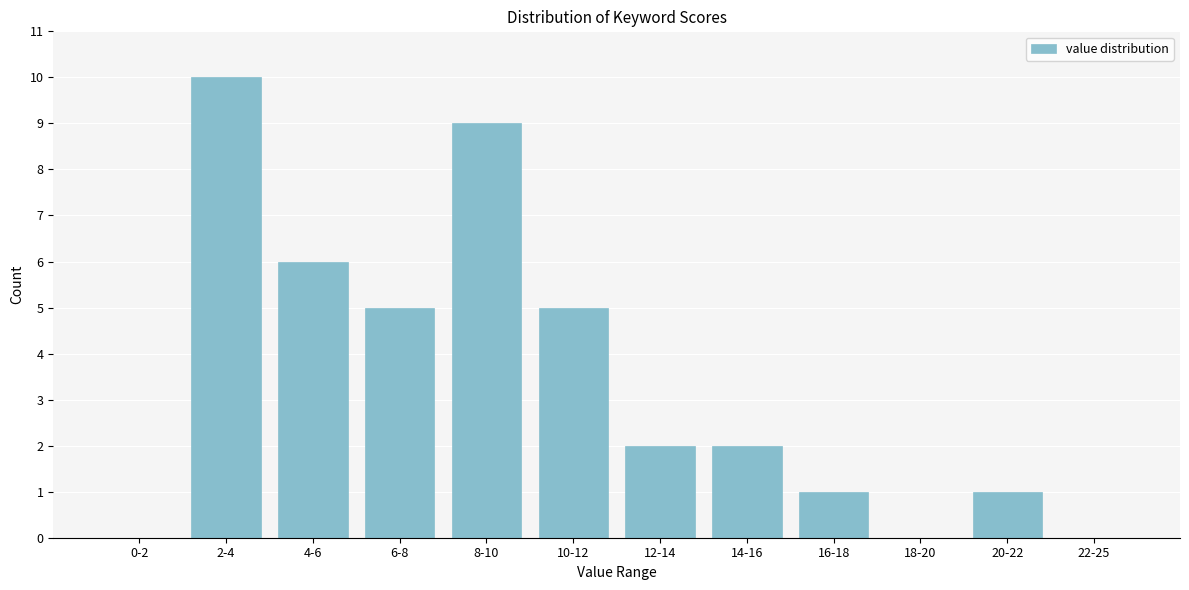

Reading right to left, extract all data points from this chart.

22-25=0	20-22=1	18-20=0	16-18=1	14-16=2	12-14=2	10-12=5	8-10=9	6-8=5	4-6=6	2-4=10	0-2=0